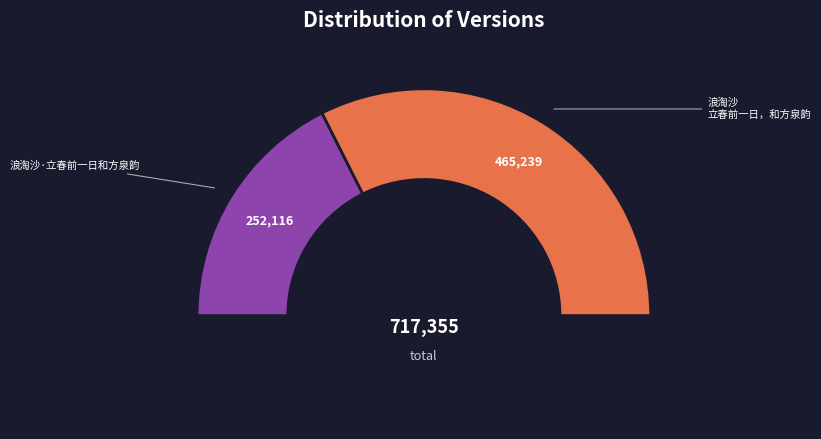

True or false: 浪淘沙 立春前一日，和方泉韵 accounts for 65% of the total.

True